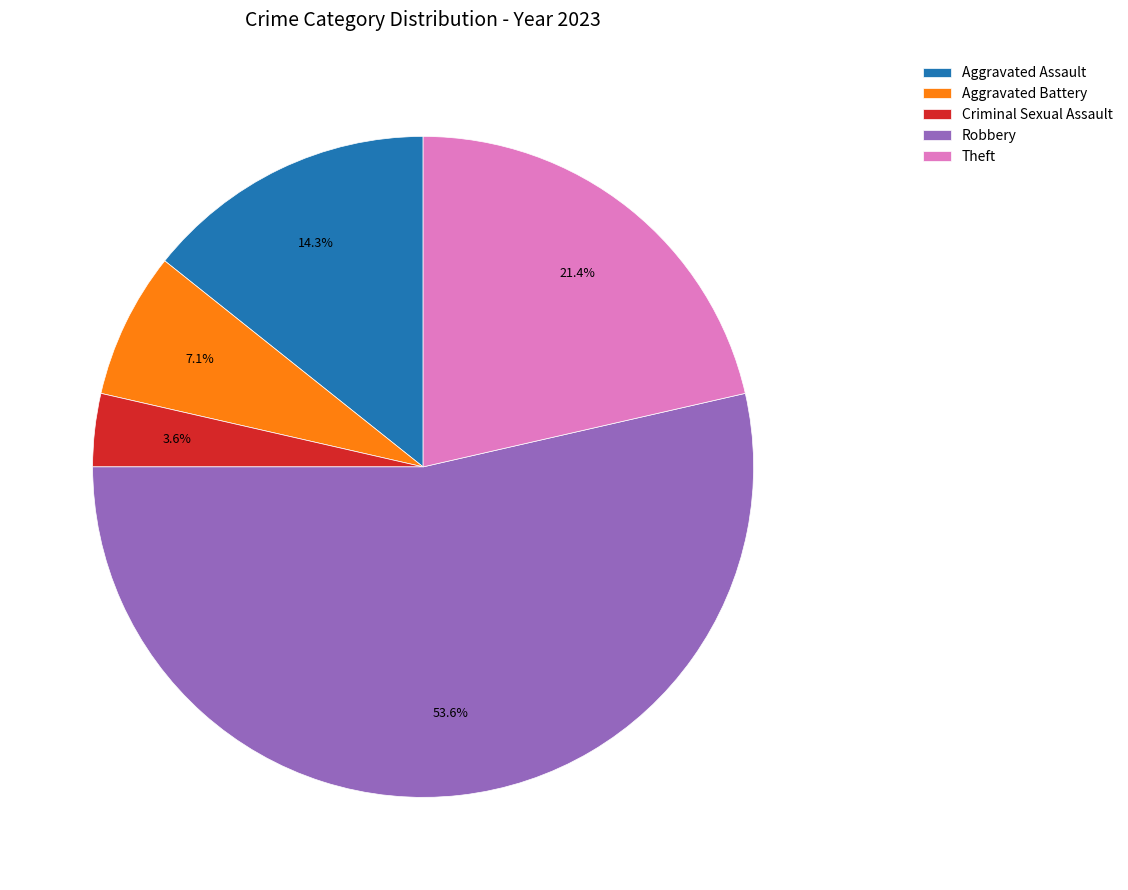

To the nearest percent, what percentage of the pie is Theft?

21%